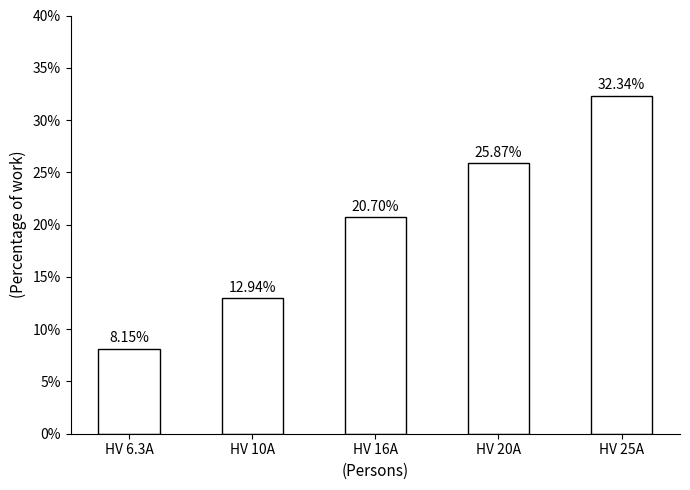

How many distinct data groups are displayed?

1